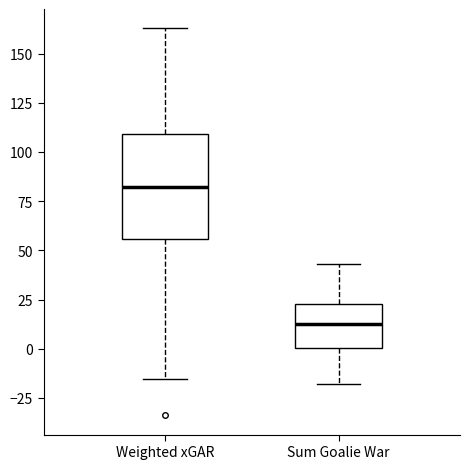

Which box has the lowest median line?

Sum Goalie War